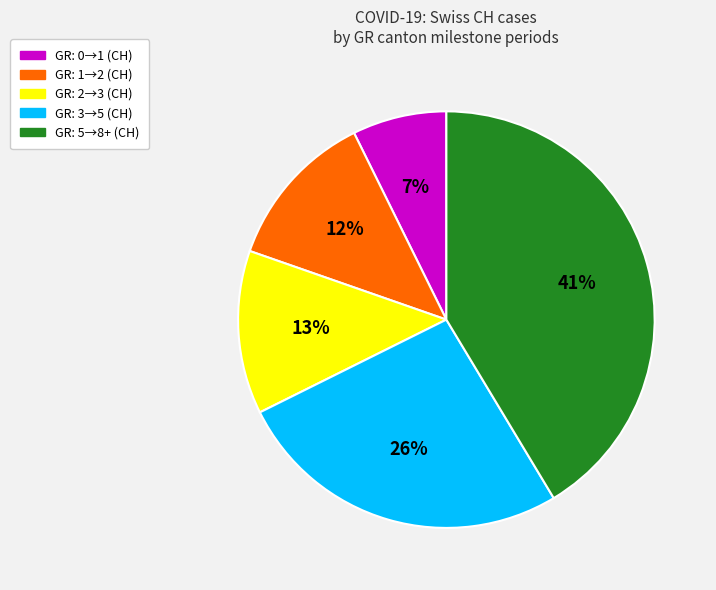

To the nearest percent, what is the difference between the largest and smallest slice percentages?

34%